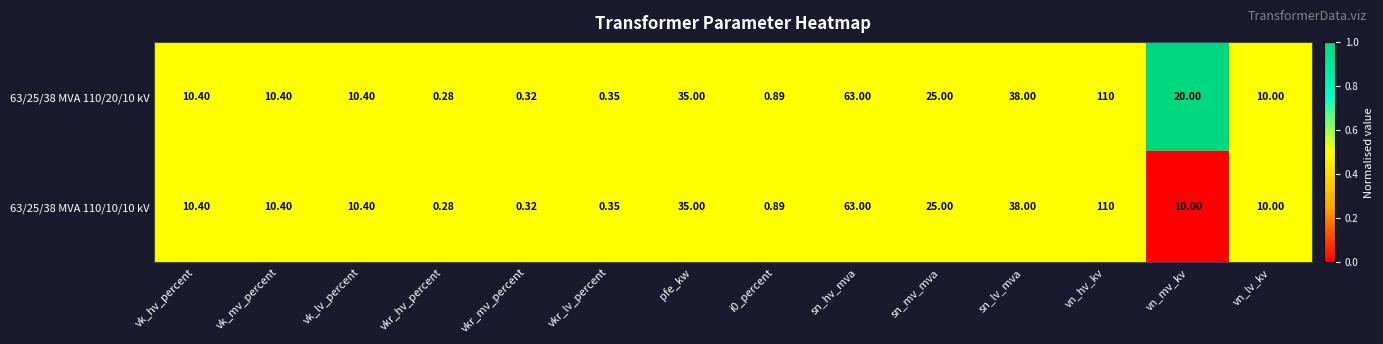

How many series are shown in this chart?

2